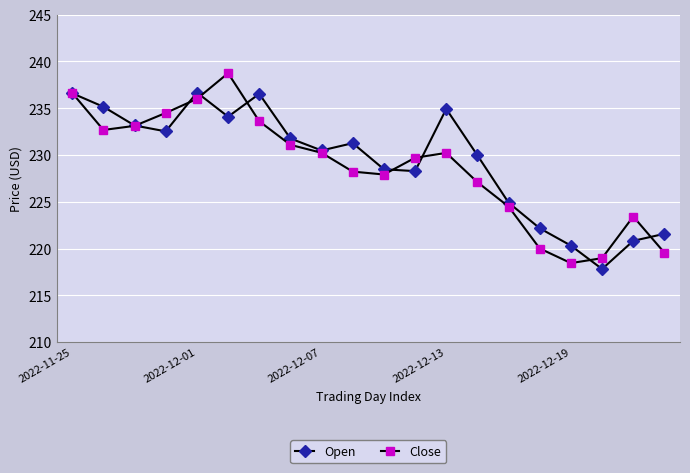

Rank the series by their maximum value, from highest to lowest.

Close, Open